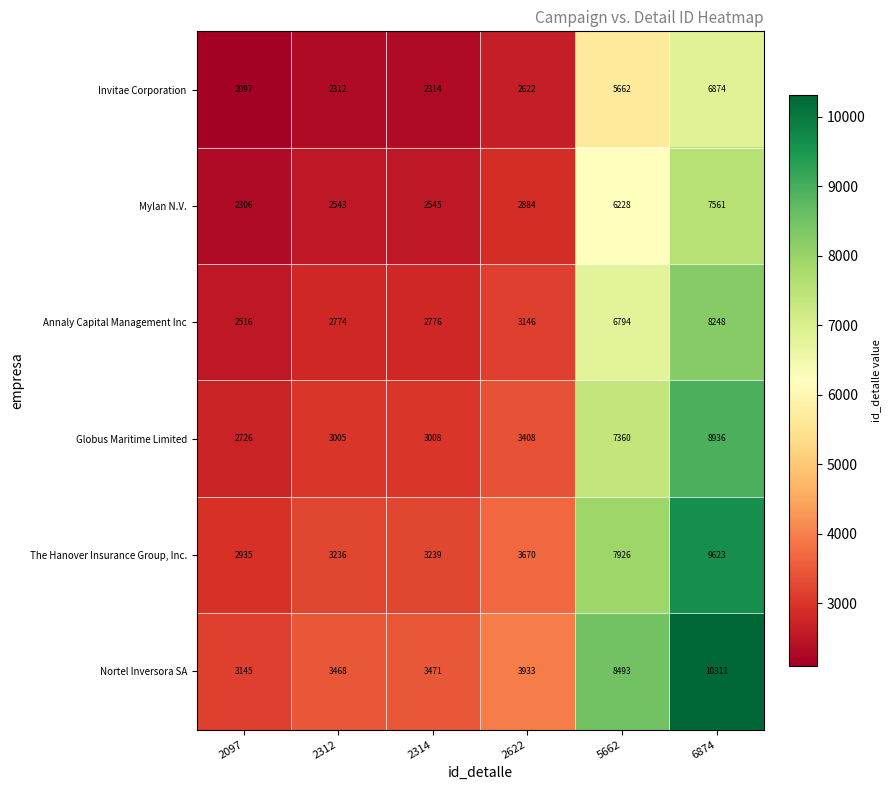

Which category has the highest value across all series?

6874